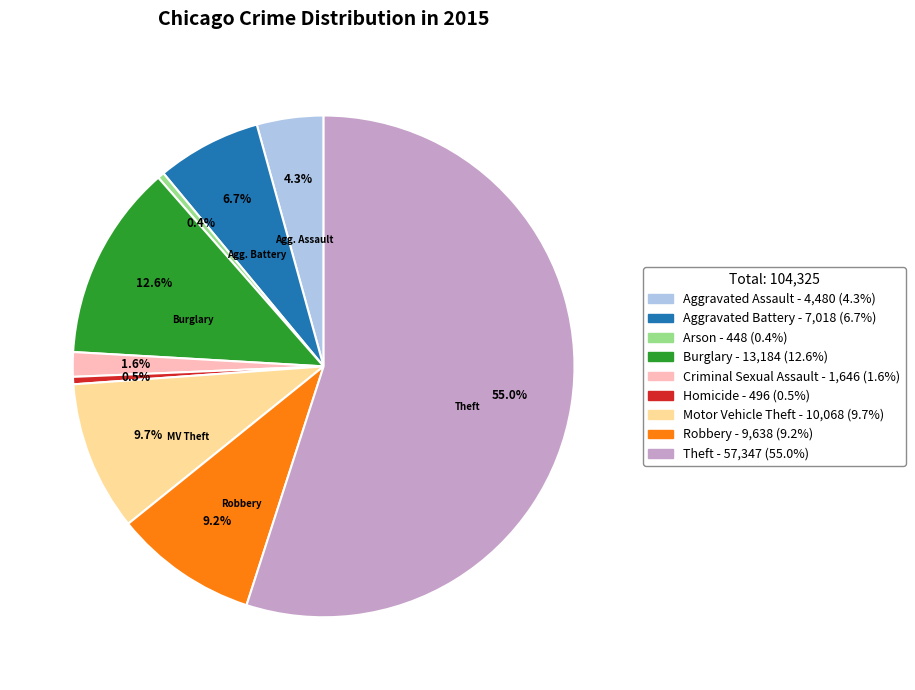

Is there a majority slice in this chart?

Yes